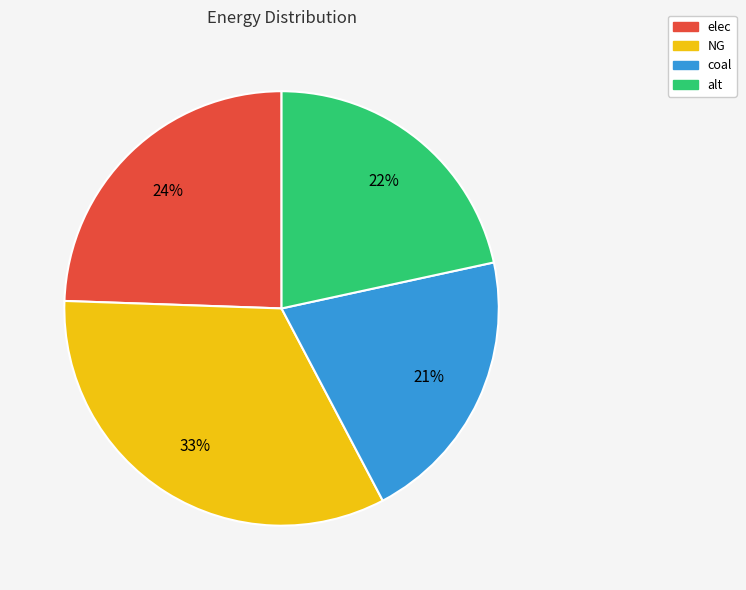

Combined, do NG and alt account for over 50%?

Yes